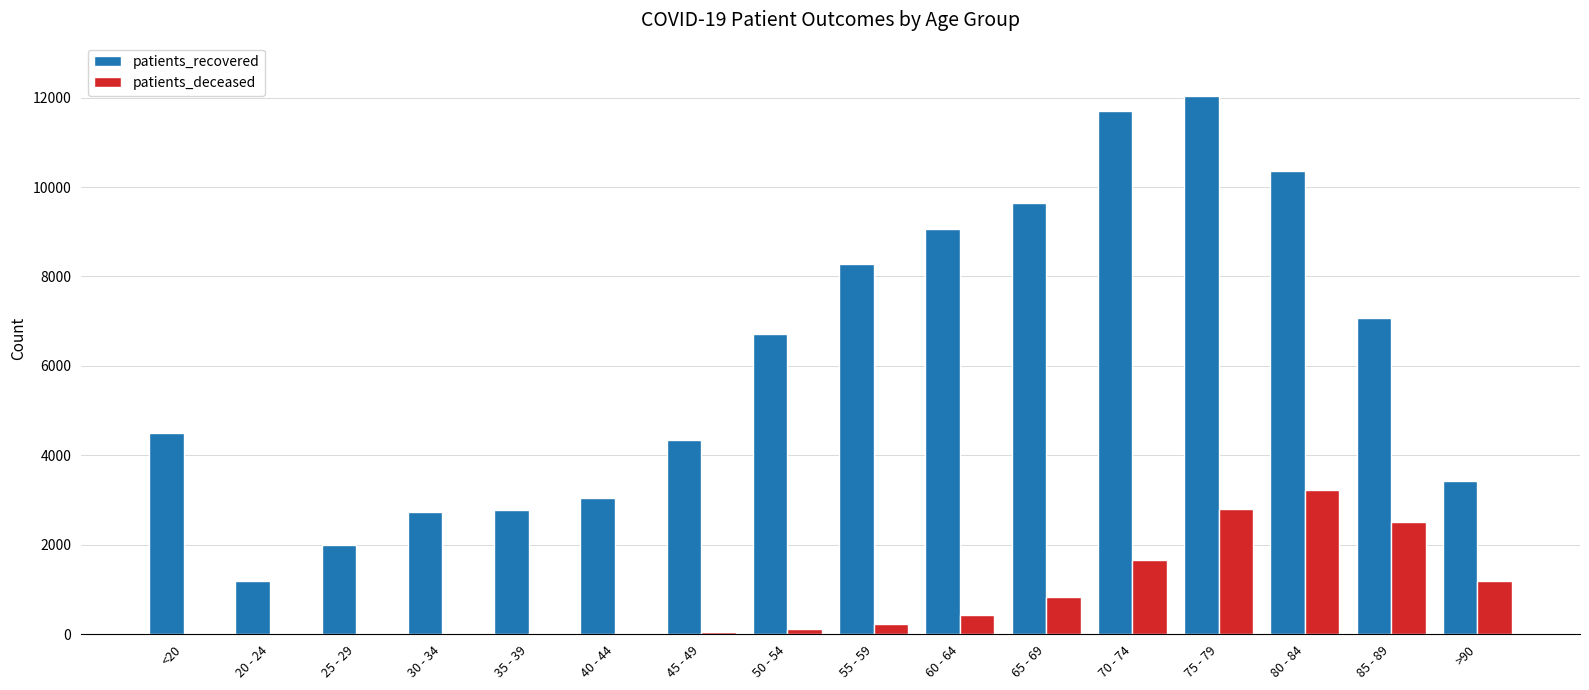

What is the average value of the patients_recovered series?

6178